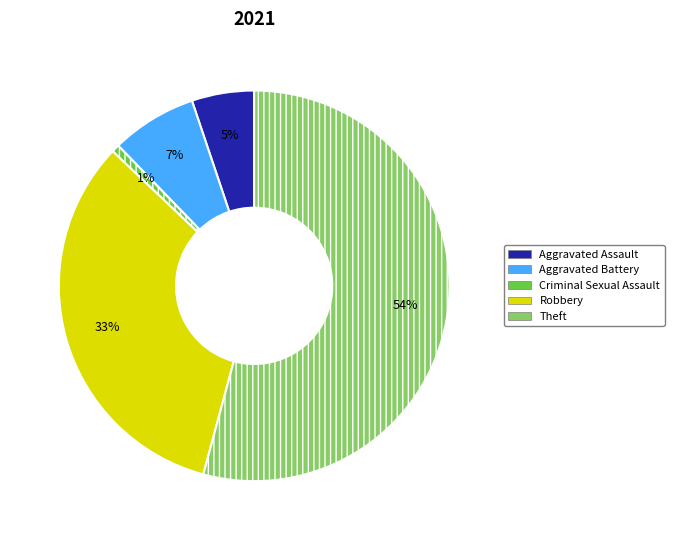

What percentage is the Aggravated Battery slice, to the nearest percent?

7%